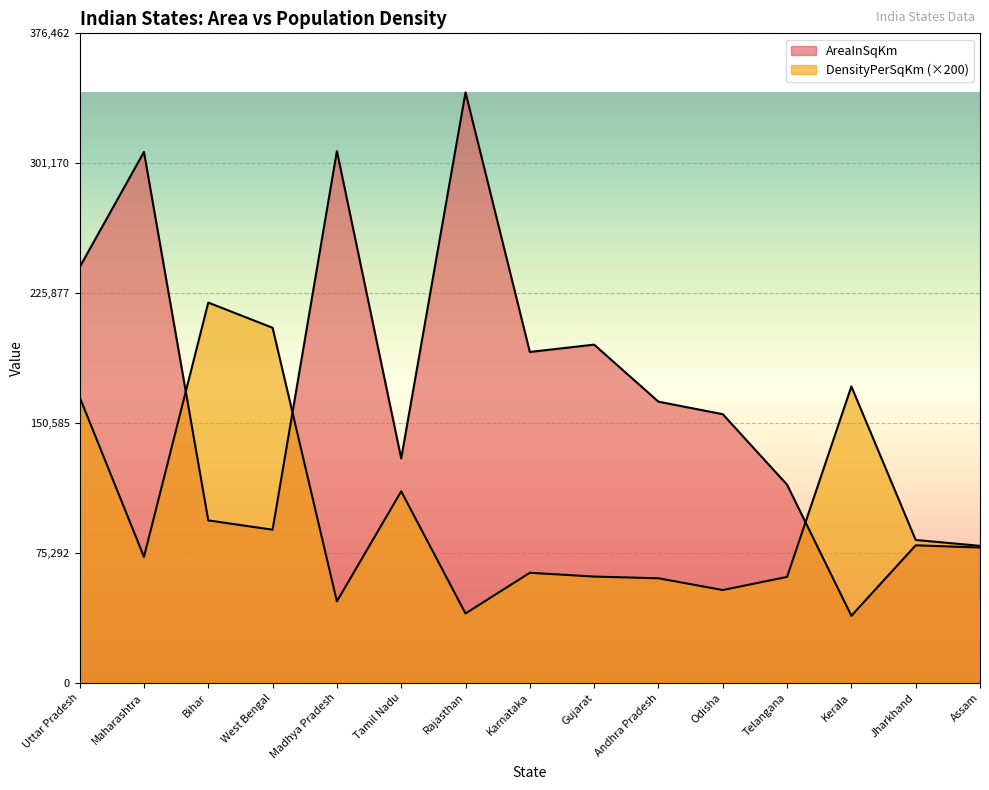

Which series ends up on top after the final intersection of AreaInSqKm and DensityPerSqKm?

DensityPerSqKm